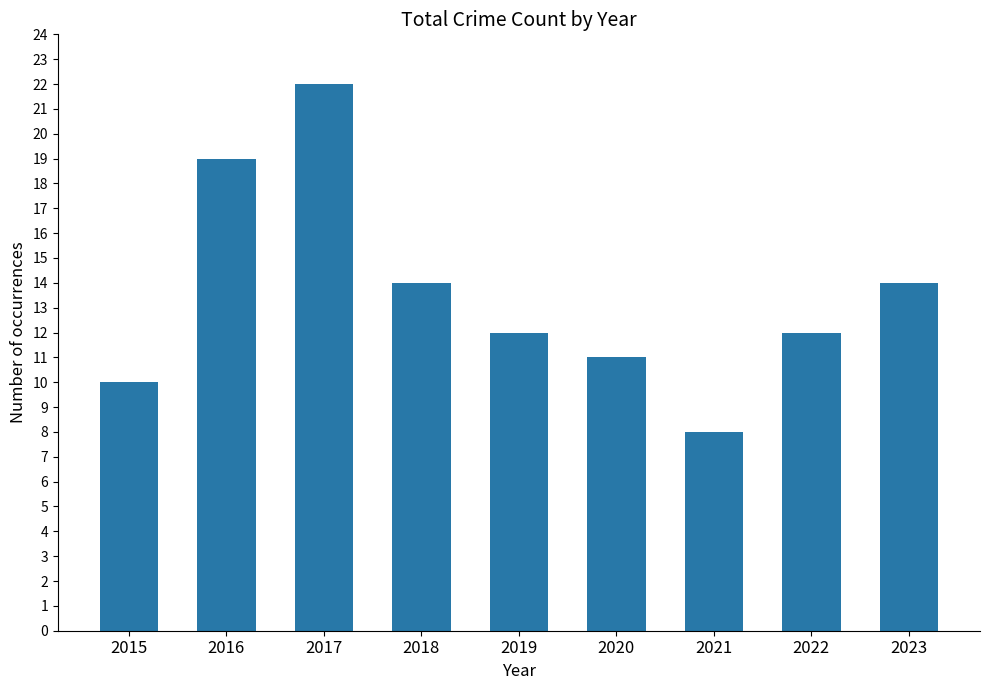

Read the value at 2019.

12